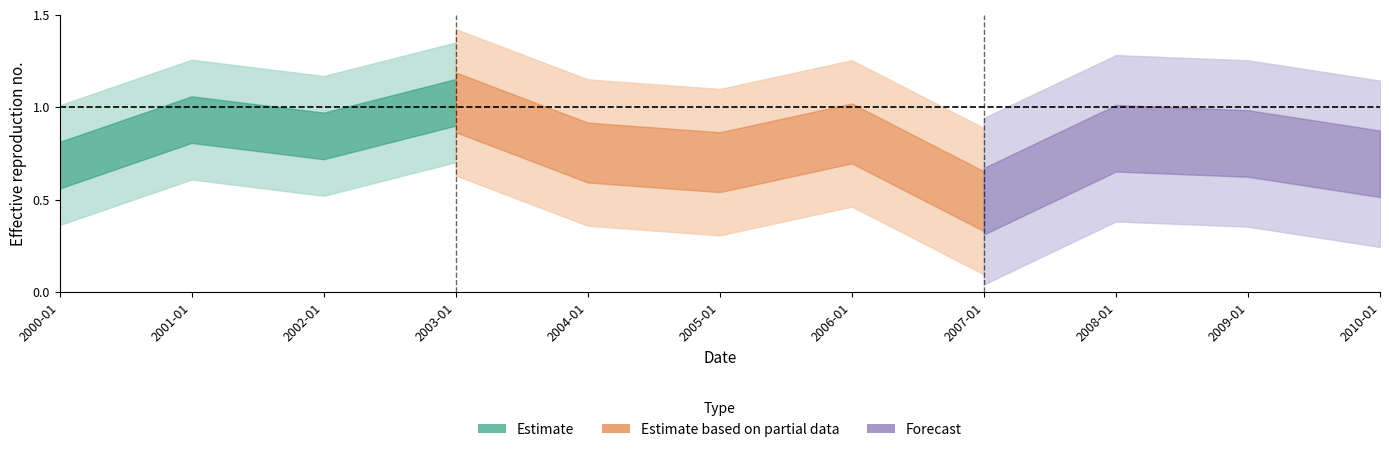

At which category does the chart reach its peak across all series?

2003-01-15